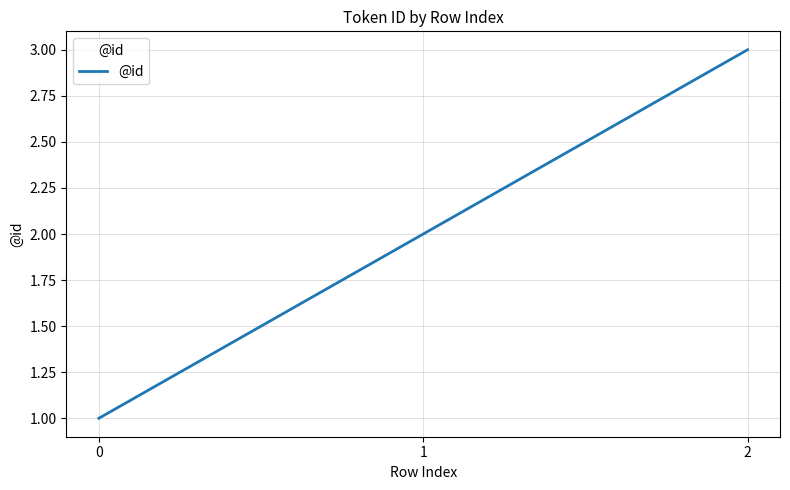

What is the greatest value displayed?

3